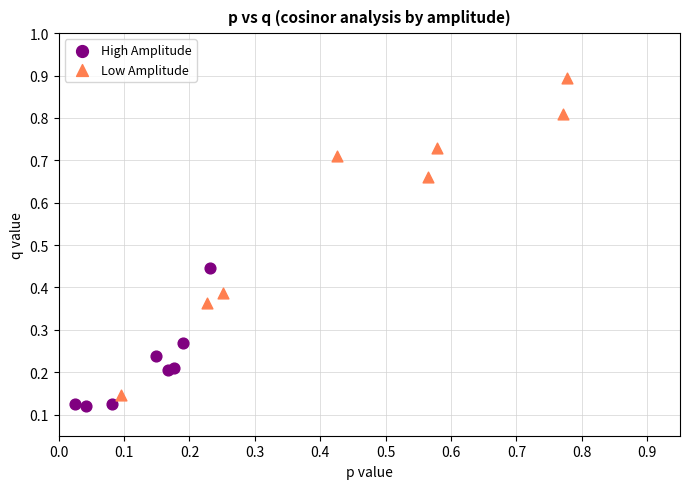

Which series has the widest spread of Y values?

Low Amplitude